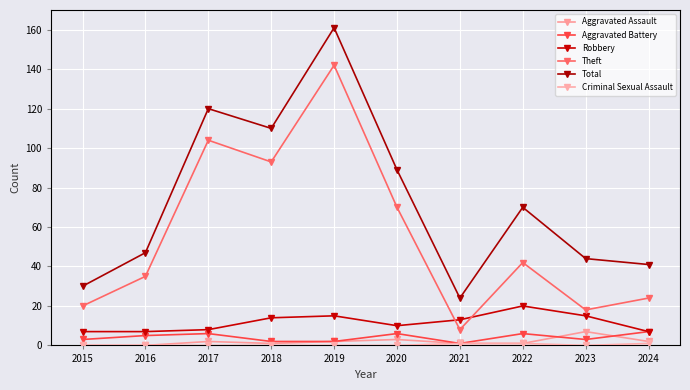

The Aggravated Assault series shows 3 at 2020. True or false?

True